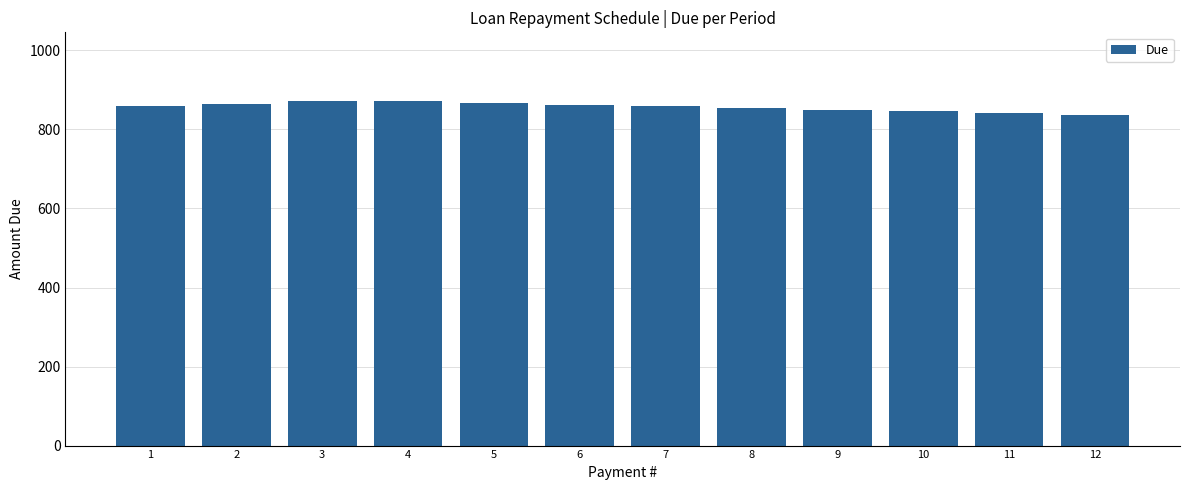

Approximately how many times larger is the value at 9 compared to 11?

1.0